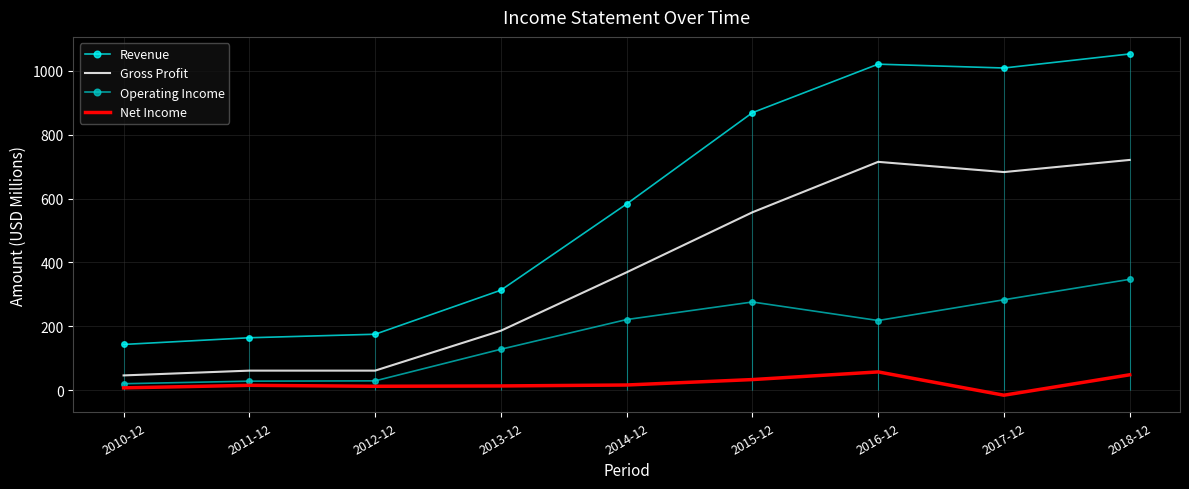

What position from the left is 2014-12?

5